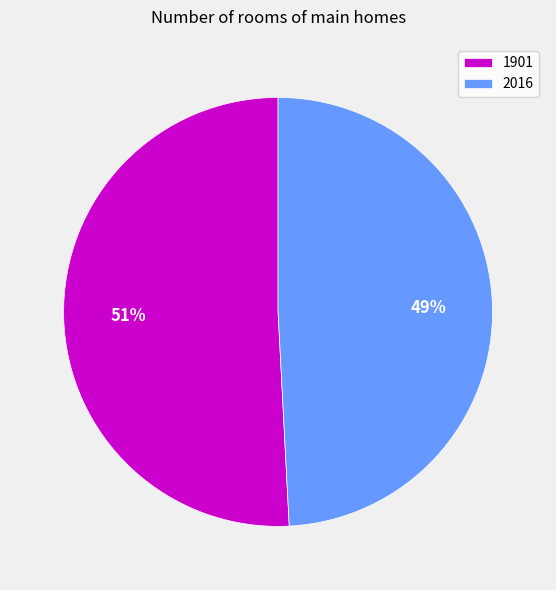

Which category accounts for the majority?

1901